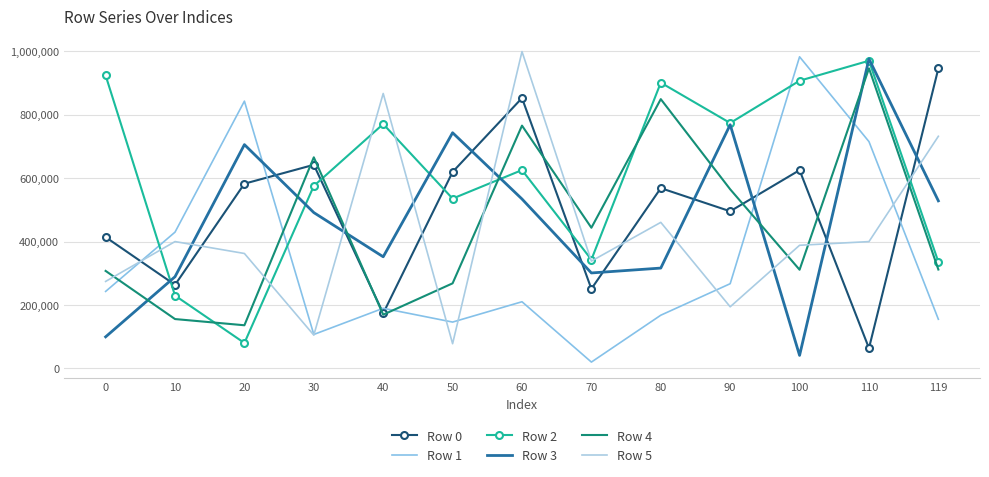

Reading right to left, list all the values displayed in this chart.

Row 0: 119=945524	110=64008	100=625050	90=495463	80=568342	70=250942	60=852269	50=619331	40=173855	30=641839	20=582370	10=263603	0=413998
Row 1: 119=155179	110=714960	100=982282	90=267213	80=167917	70=20194	60=210347	50=146287	40=189785	30=107233	20=842528	10=429711	0=242880
Row 2: 119=336058	110=969823	100=906857	90=773574	80=900732	70=343098	60=625290	50=535406	40=770372	30=575257	20=80385	10=229860	0=923558
Row 3: 119=528304	110=975523	100=41274	90=768217	80=316471	70=301090	60=534103	50=742915	40=352045	30=491320	20=705499	10=289206	0=99740
Row 4: 119=311876	110=945856	100=311218	90=564745	80=848846	70=443559	60=765382	50=268360	40=169557	30=665490	20=136225	10=155799	0=307514
Row 5: 119=731783	110=399882	100=388306	90=194428	80=460515	70=338430	60=998702	50=78079	40=866665	30=105195	20=362432	10=399974	0=274363